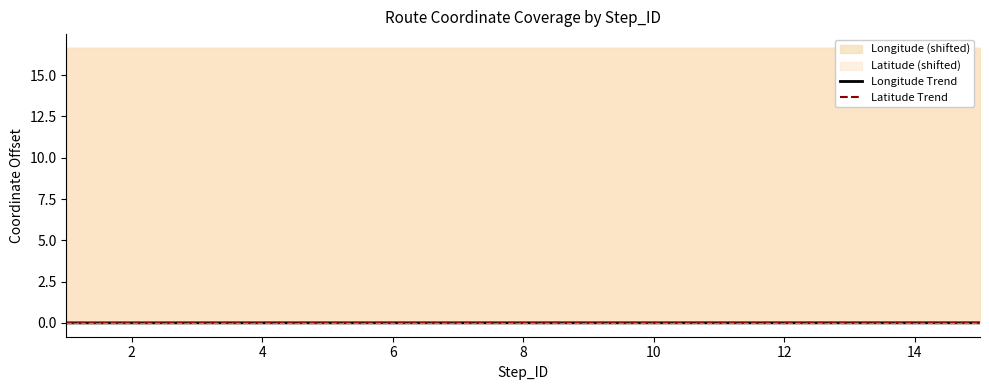

True or false: Longitude Trend and Latitude Trend cross at least once.

False